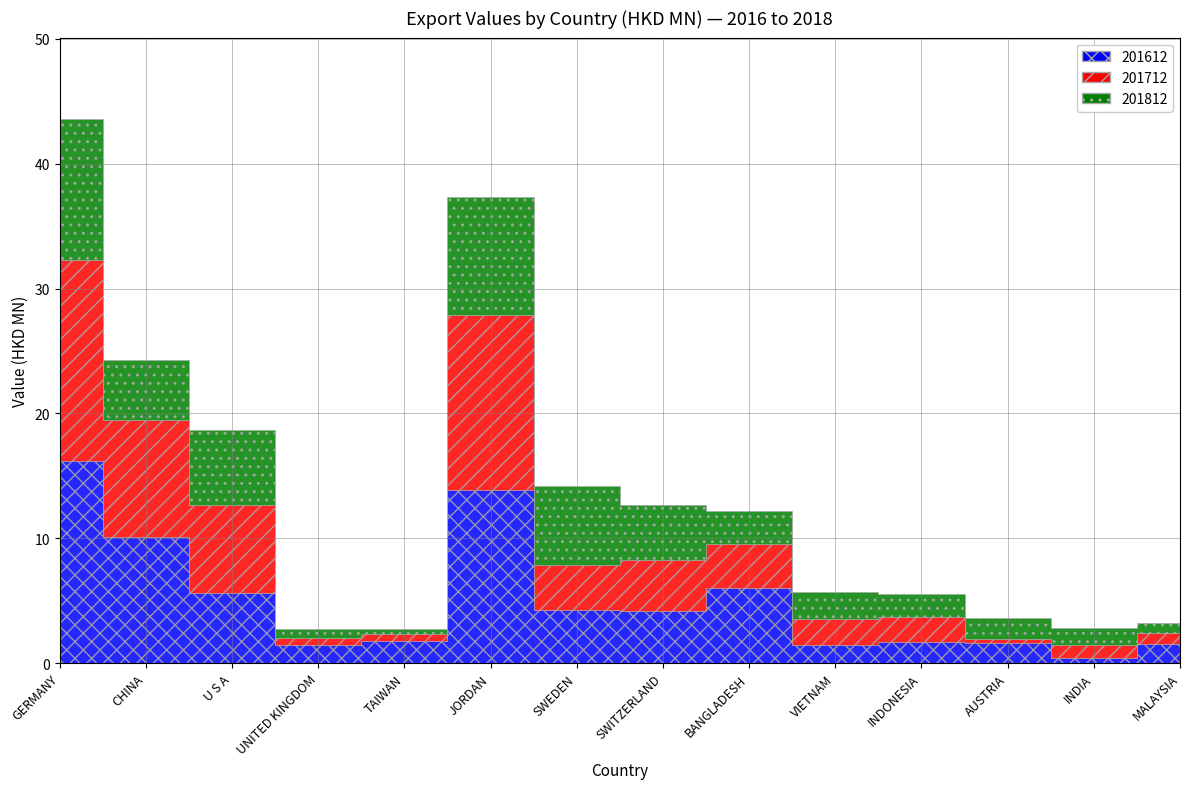

The value of 201812 at INDONESIA is 1.8. True or false?

True